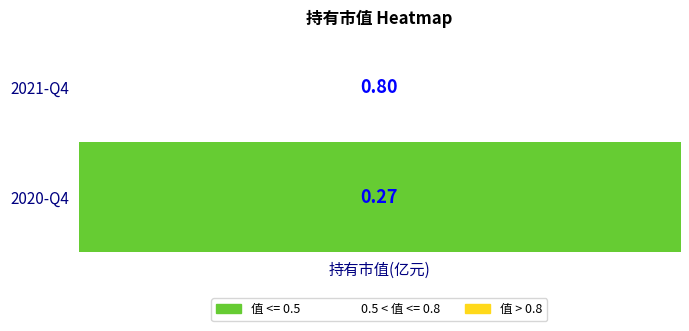

What is the difference between the 0 values at 2021-Q4 and 2020-Q4?

0.5